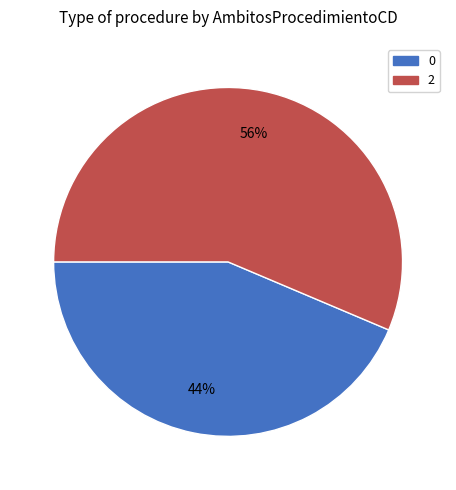

Combined, do 0 and 2 account for over 50%?

Yes